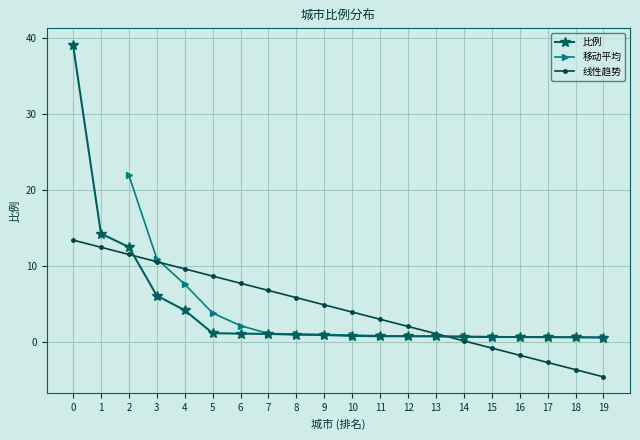

True or false: 比例 has a value of 17.4 at 2.

False